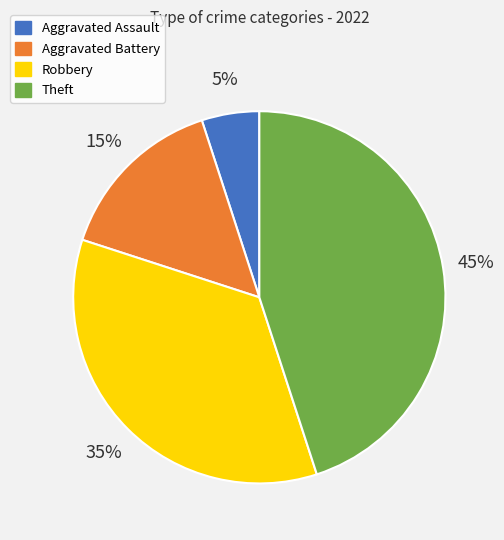

The Aggravated Assault slice represents 1% of the pie. True or false?

False